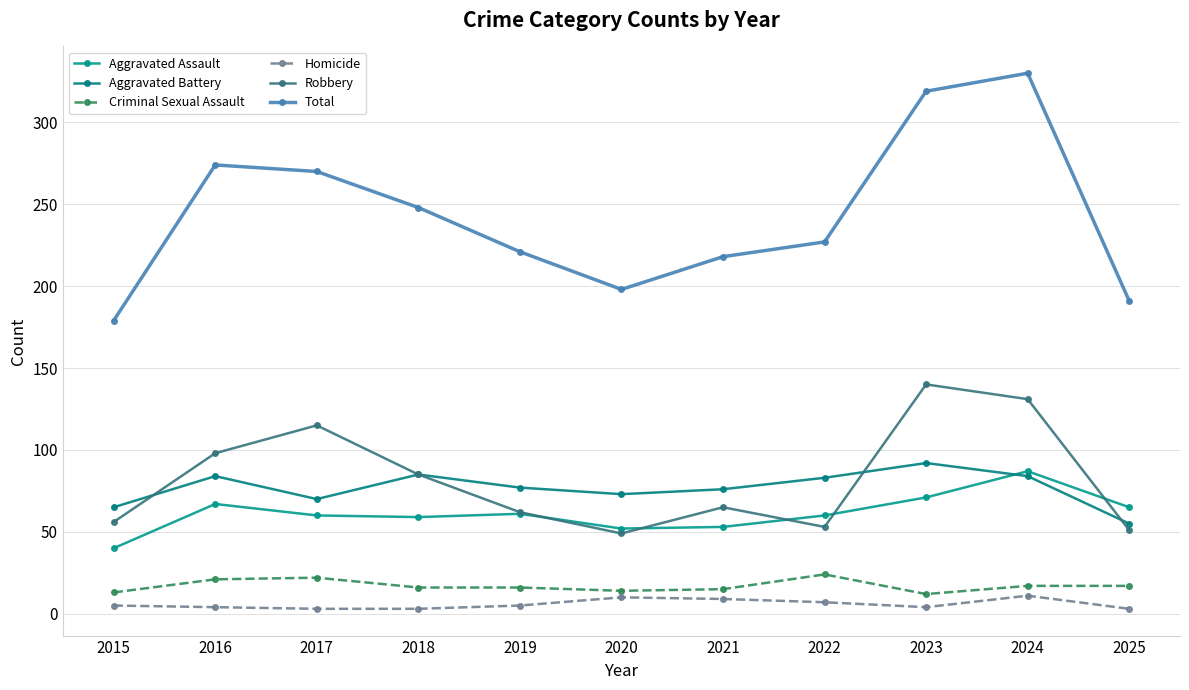

What is the average value of the Aggravated Assault series?

61